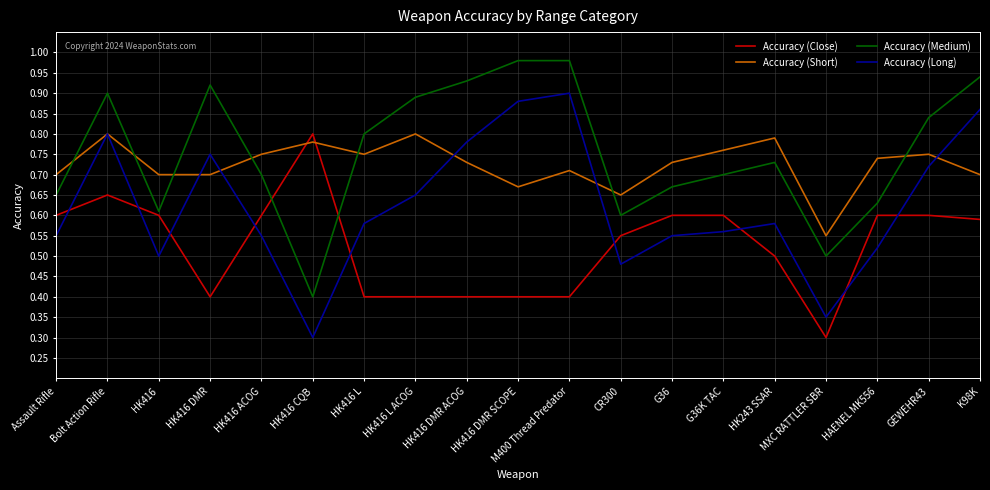

At how many categories does at least one series exceed 0?

19